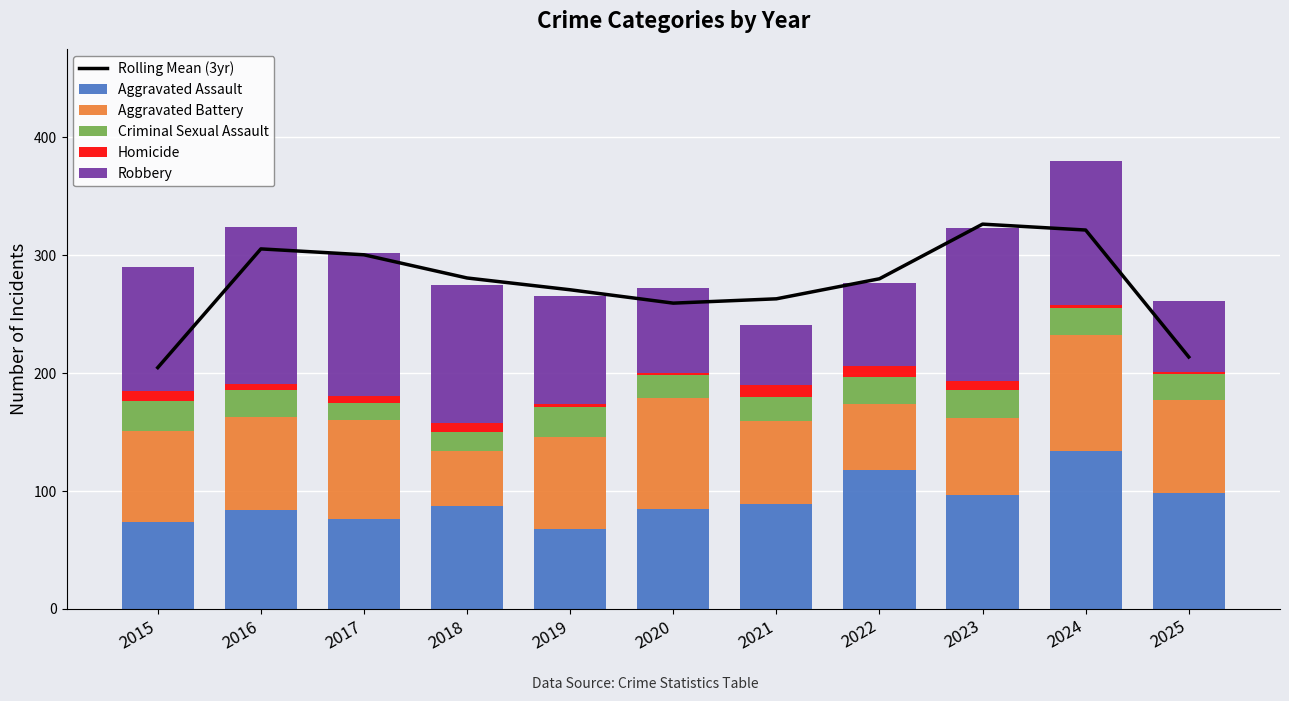

Is it true that Rolling Mean (3yr) equals 326.3 at 2023?

True